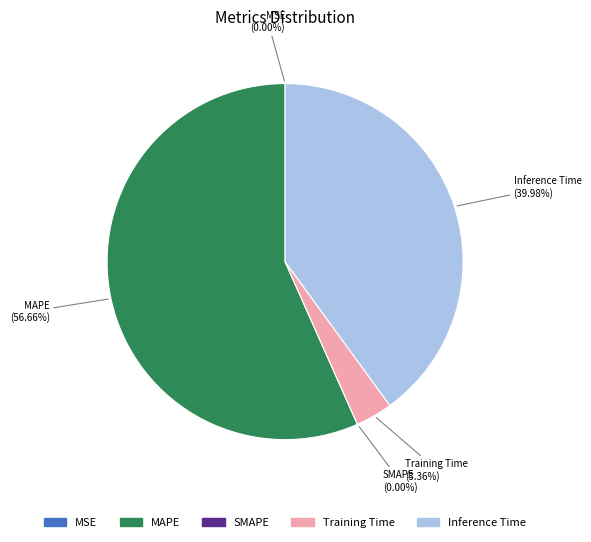

The Training Time slice represents 3% of the pie. True or false?

True